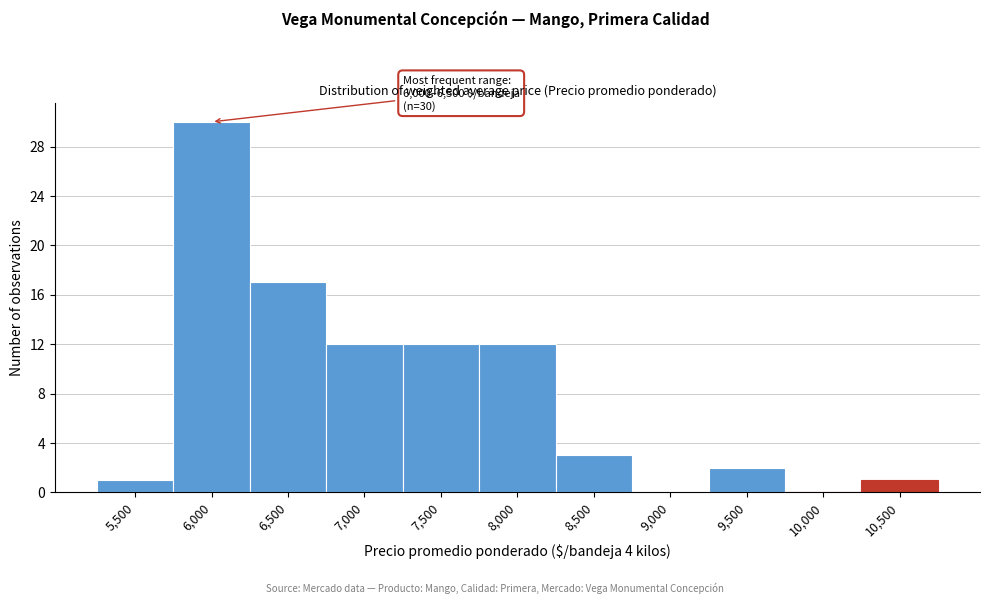

Reading left to right, list all the values displayed in this chart.

5,500=1	6,000=30	6,500=17	7,000=12	7,500=12	8,000=12	8,500=3	9,000=0	9,500=2	10,000=0	10,500=1